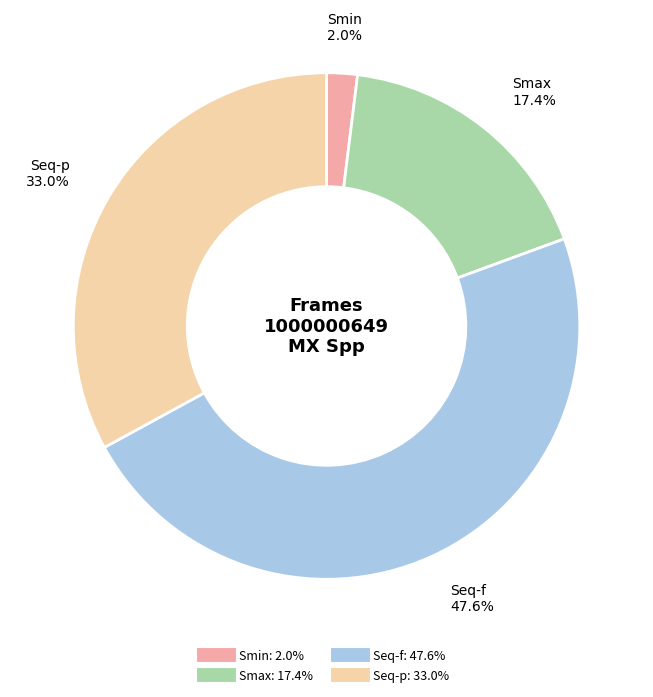

Which slice is the smallest?

Smin